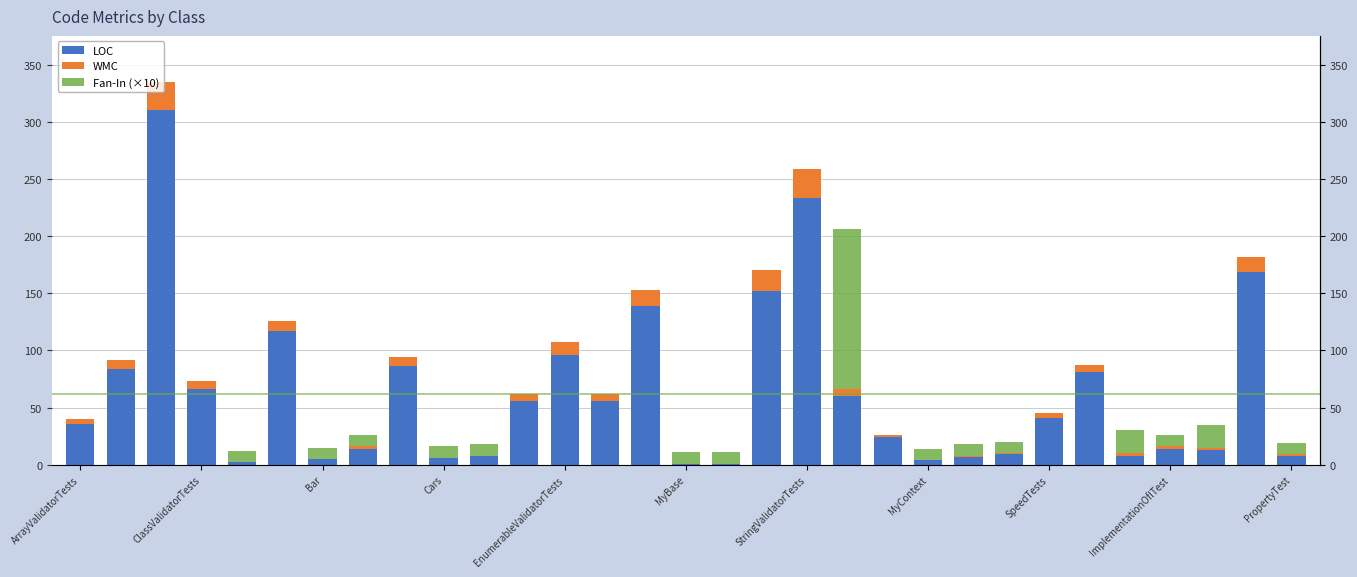

Reading left to right, extract all data points from this chart.

LOC: 36	84	310	66	2	117	5	14	86	6	8	56	96	56	139	1	1	152	233	60	24	4	7	9	41	81	8	14	13	169	8
WMC: 4	8	25	7	0	9	0	2	8	0	0	6	11	6	14	0	0	18	26	6	2	0	1	1	4	6	2	2	2	13	1
Fan-In (×10): 0	0	0	0	10	0	10	10	0	10	10	0	0	0	0	10	10	0	0	140	0	10	10	10	0	0	20	10	20	0	10